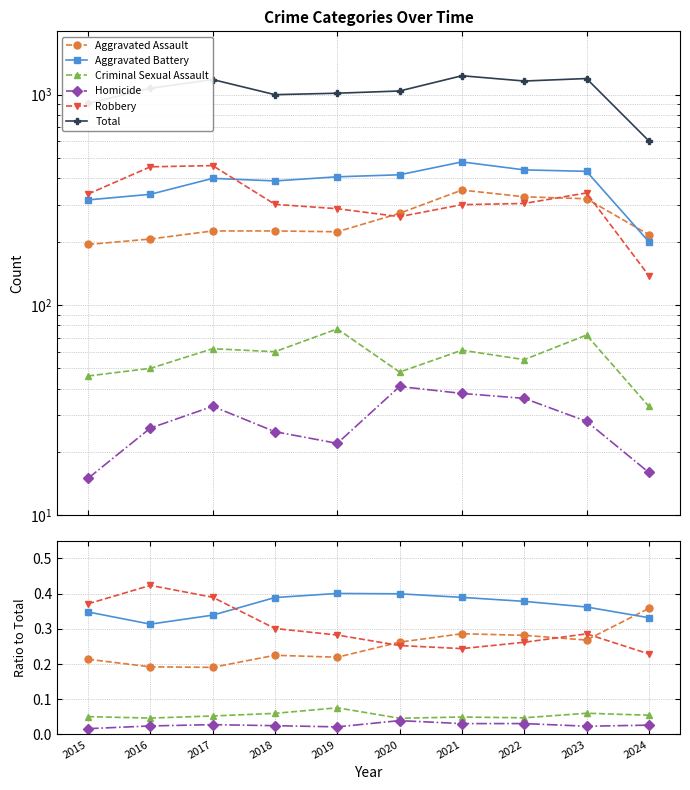

Which series ends up on top after the final intersection of Aggravated Assault and Robbery?

Aggravated Assault